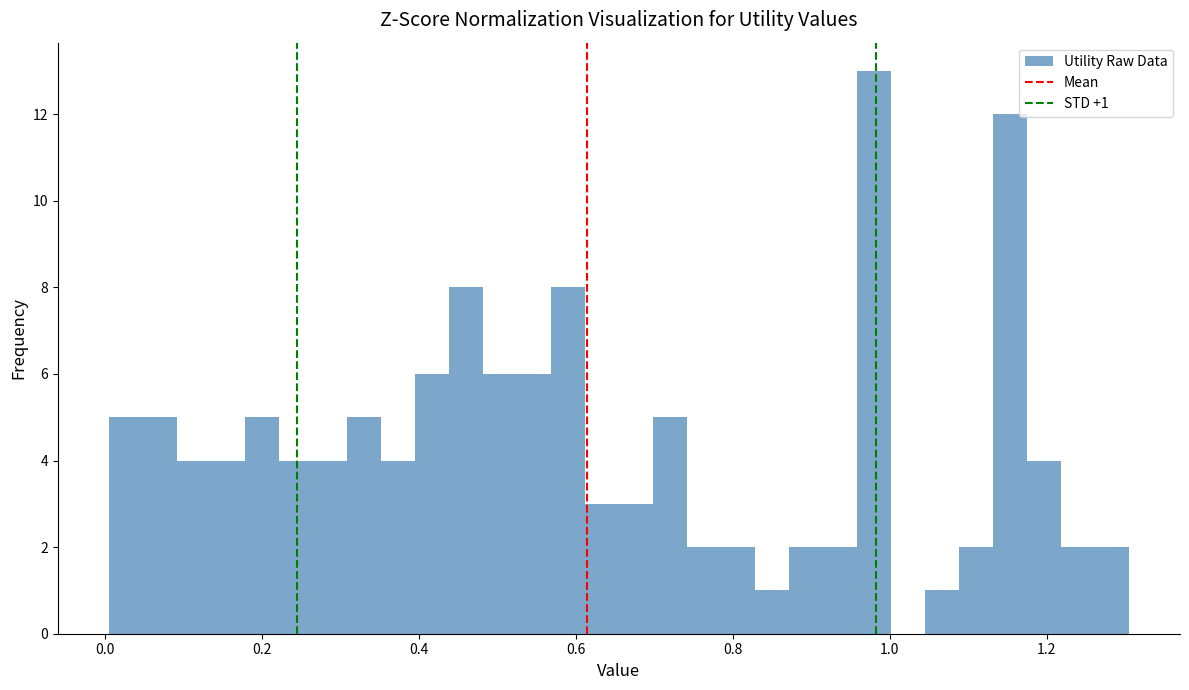

Read against the x-axis, roughly where is the centre of the tallest bar?

0.98